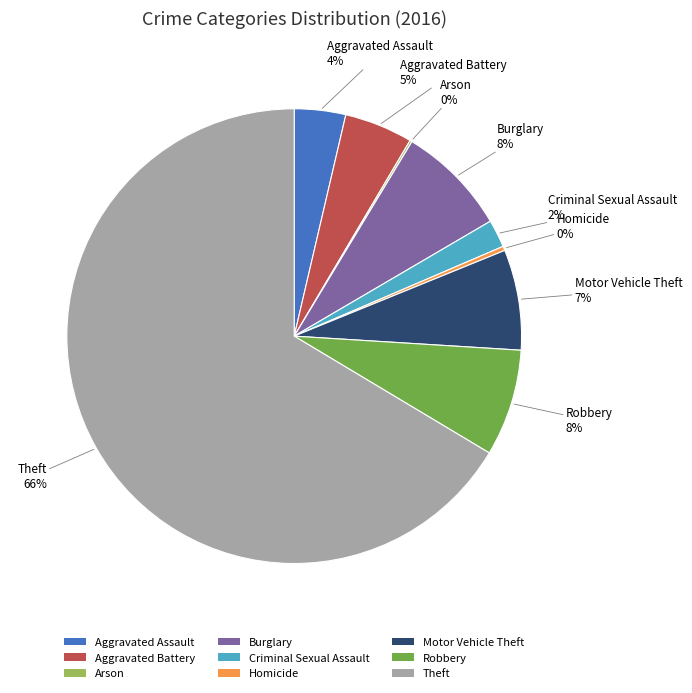

Which has a higher value, Aggravated Battery or Motor Vehicle Theft?

Motor Vehicle Theft